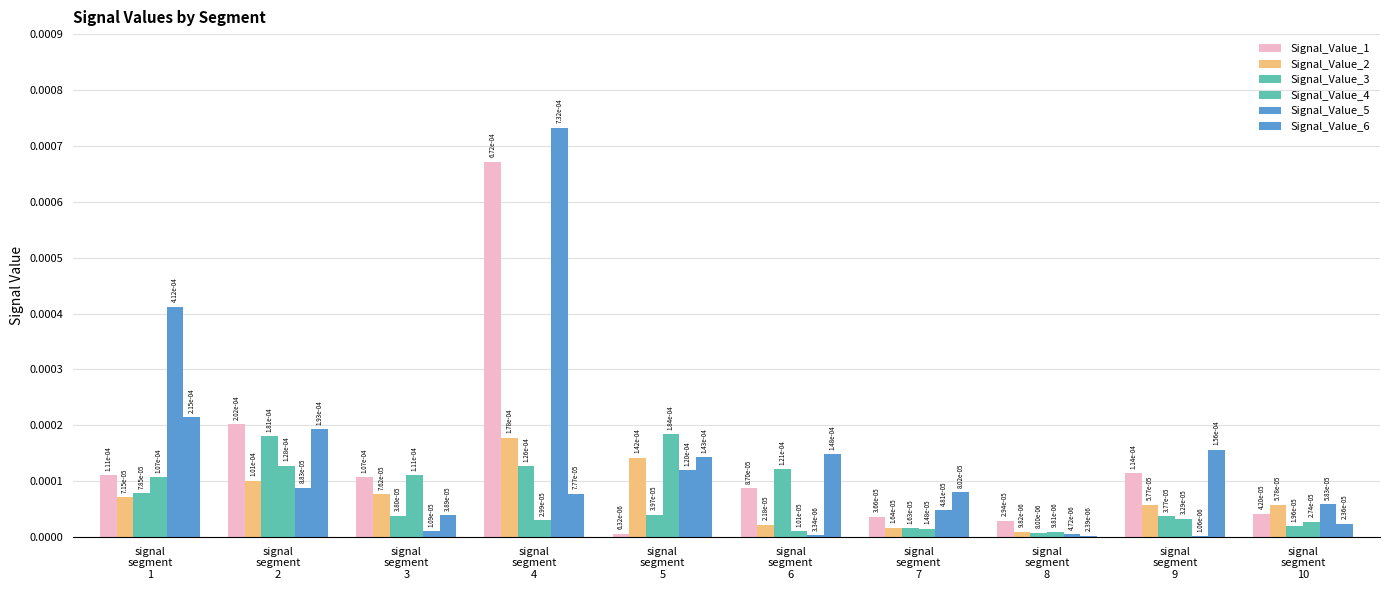

Is the value of Signal_Value_3 at signal
segment
2 greater than the value of Signal_Value_1 at signal
segment
7?

Yes